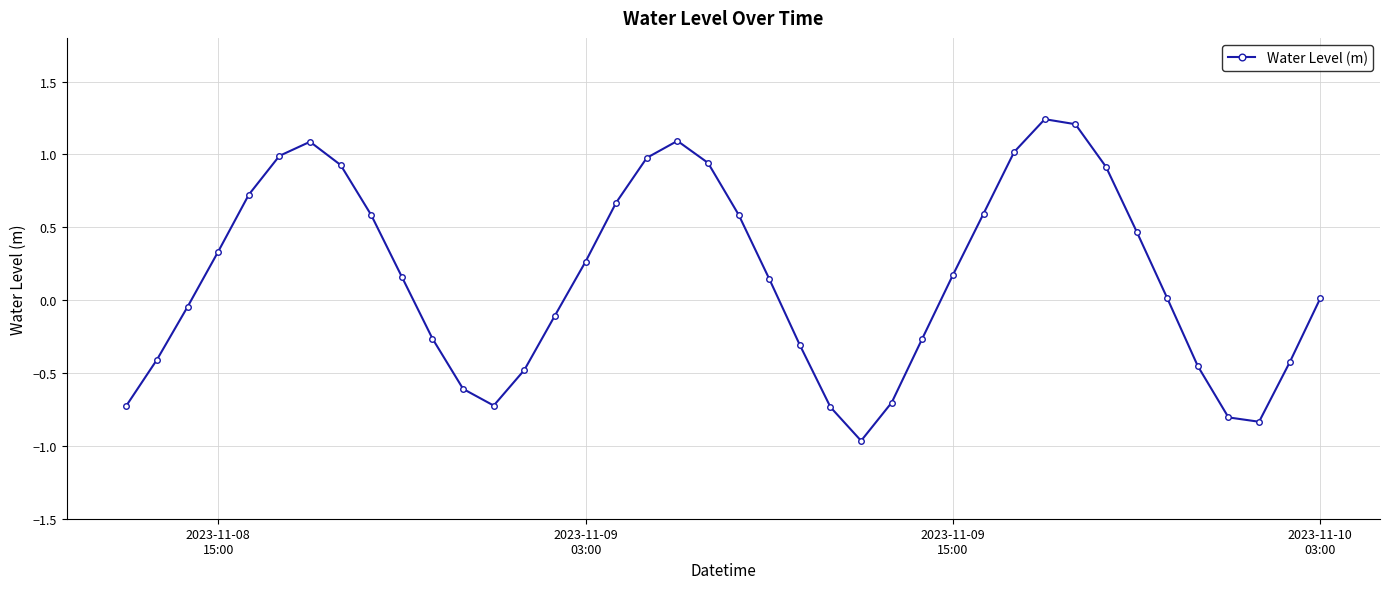

How many points are lower than both their immediate neighbors (excluding endpoints)?

3